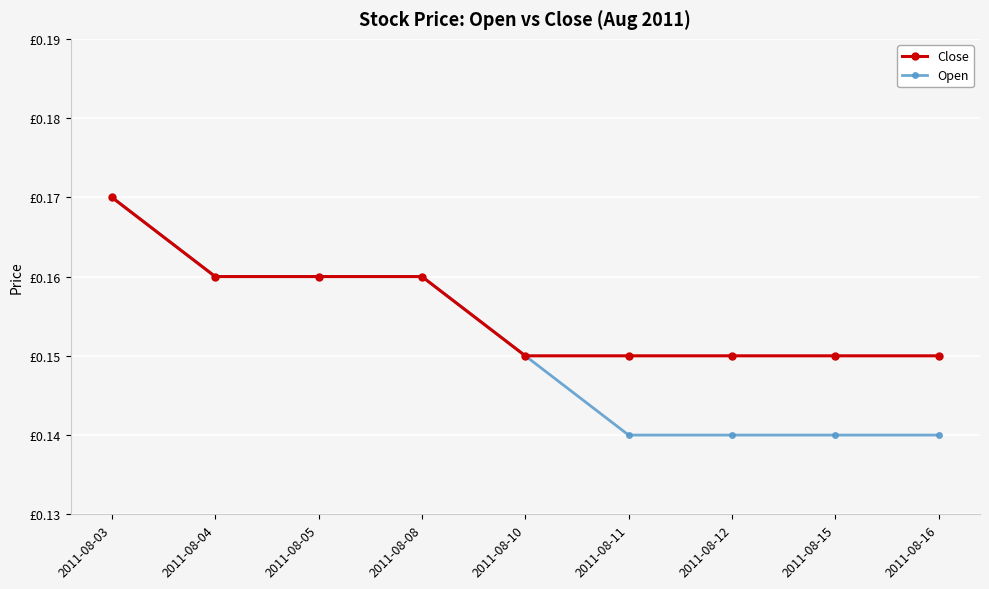

True or false: Open and Close intersect in this chart.

False